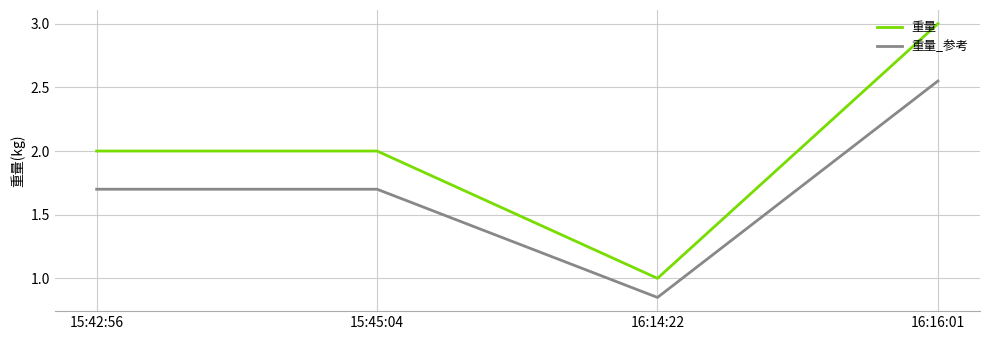

What position from the right is 15:45:04?

3